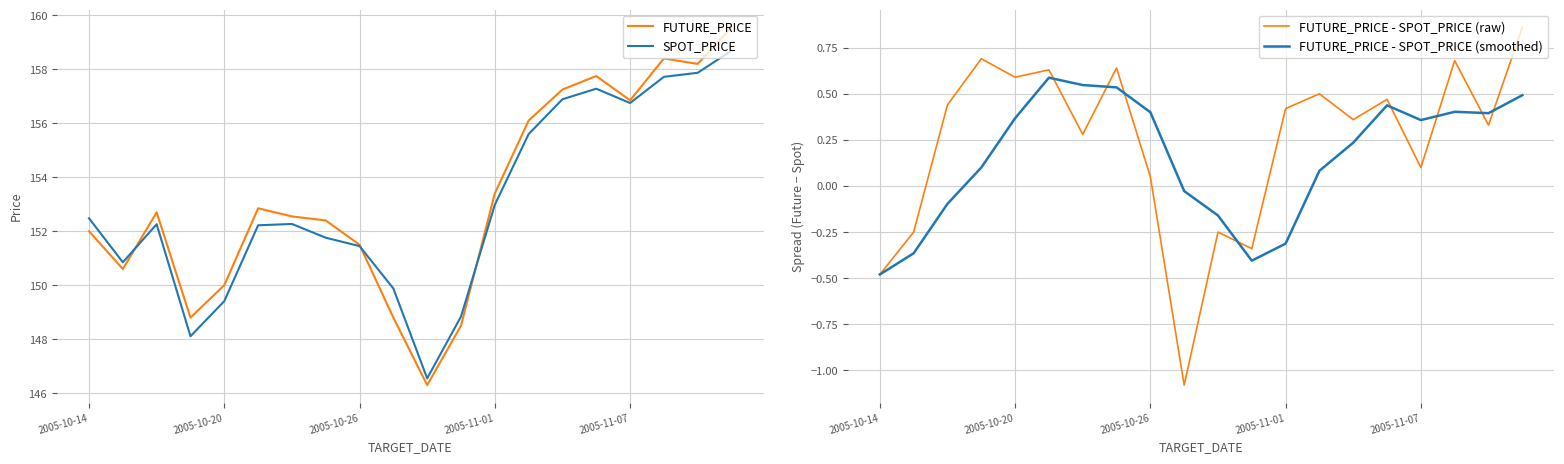

The FUTURE_PRICE series shows 151.5 at 2005-10-26. True or false?

True